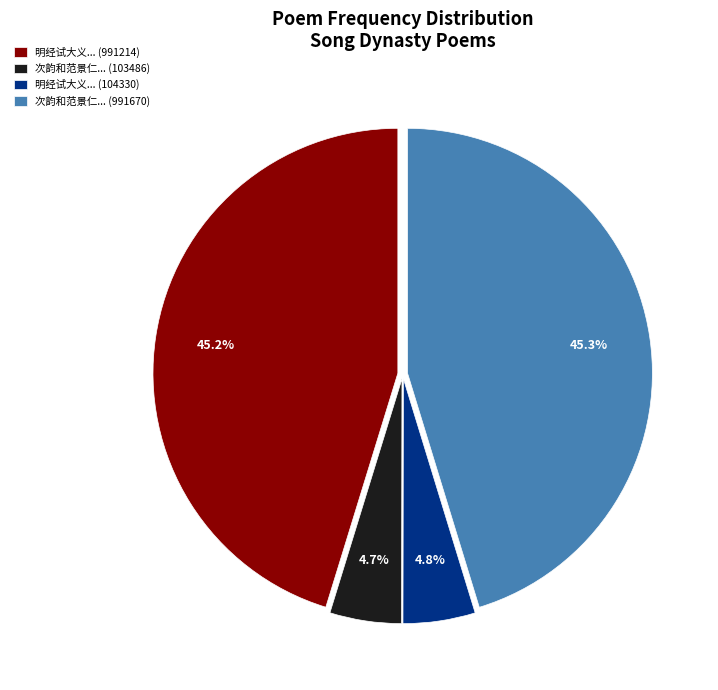

Between 次韵和范景仁... (103486) and 明经试大义... (991214), which is larger?

明经试大义... (991214)